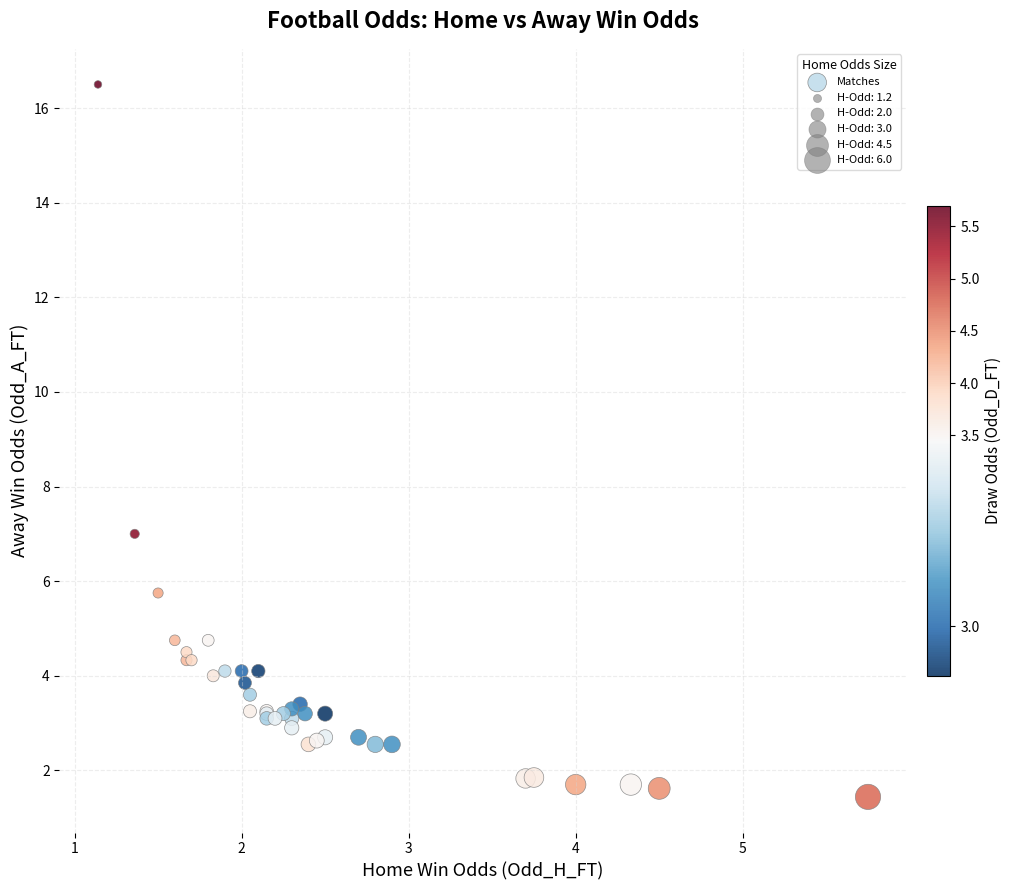

What Y value in the scatter plot is closest to 8?

7.0